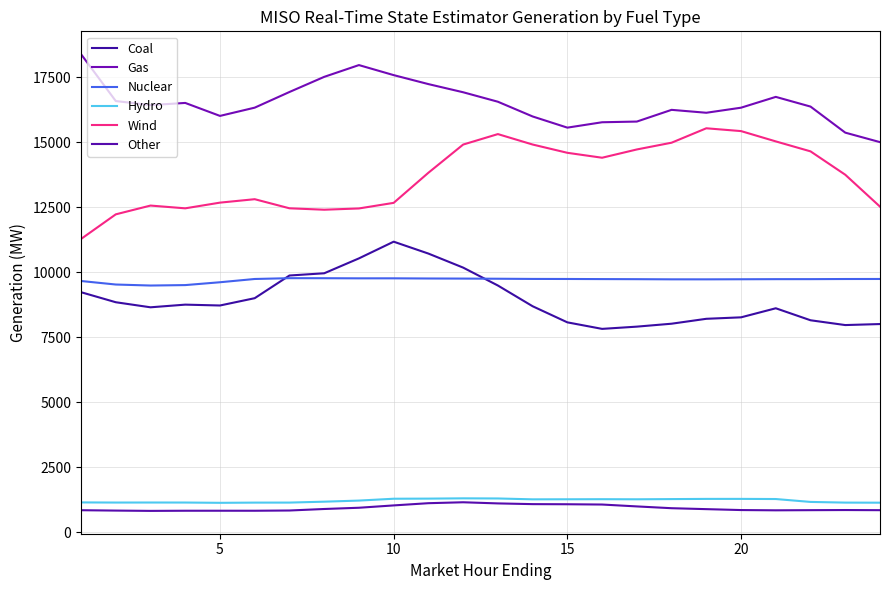

How many interior local peaks does the Nuclear series have?

2